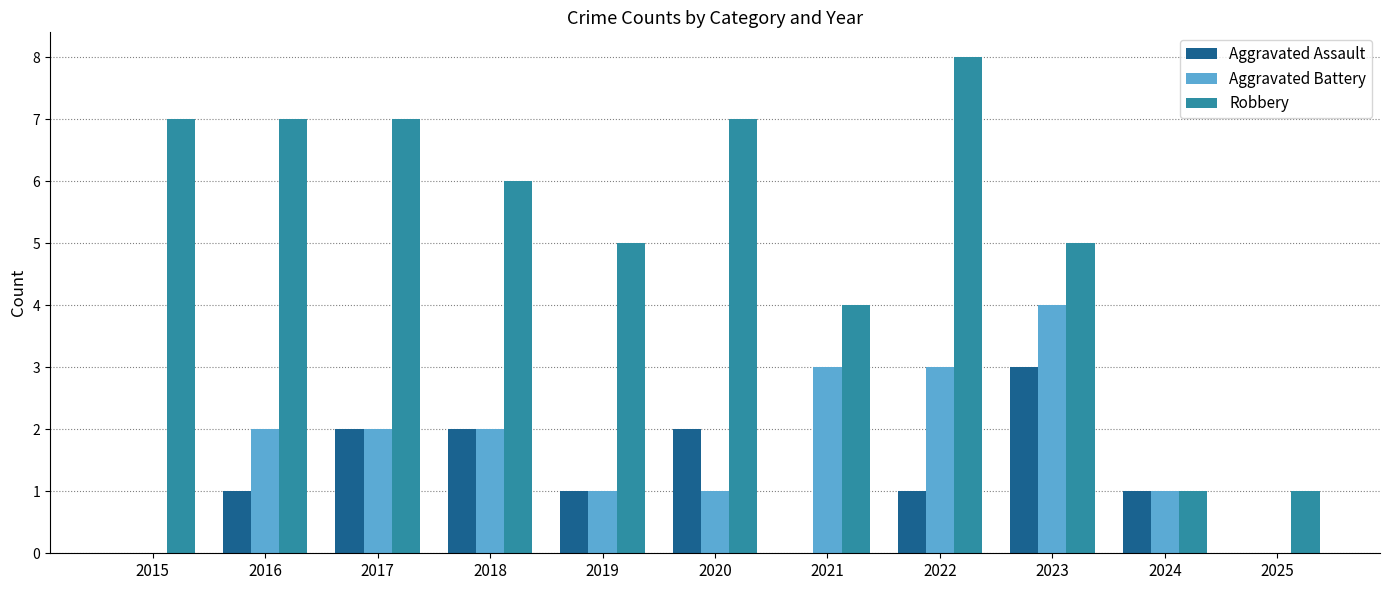

What is the average value of the Aggravated Battery series?

2